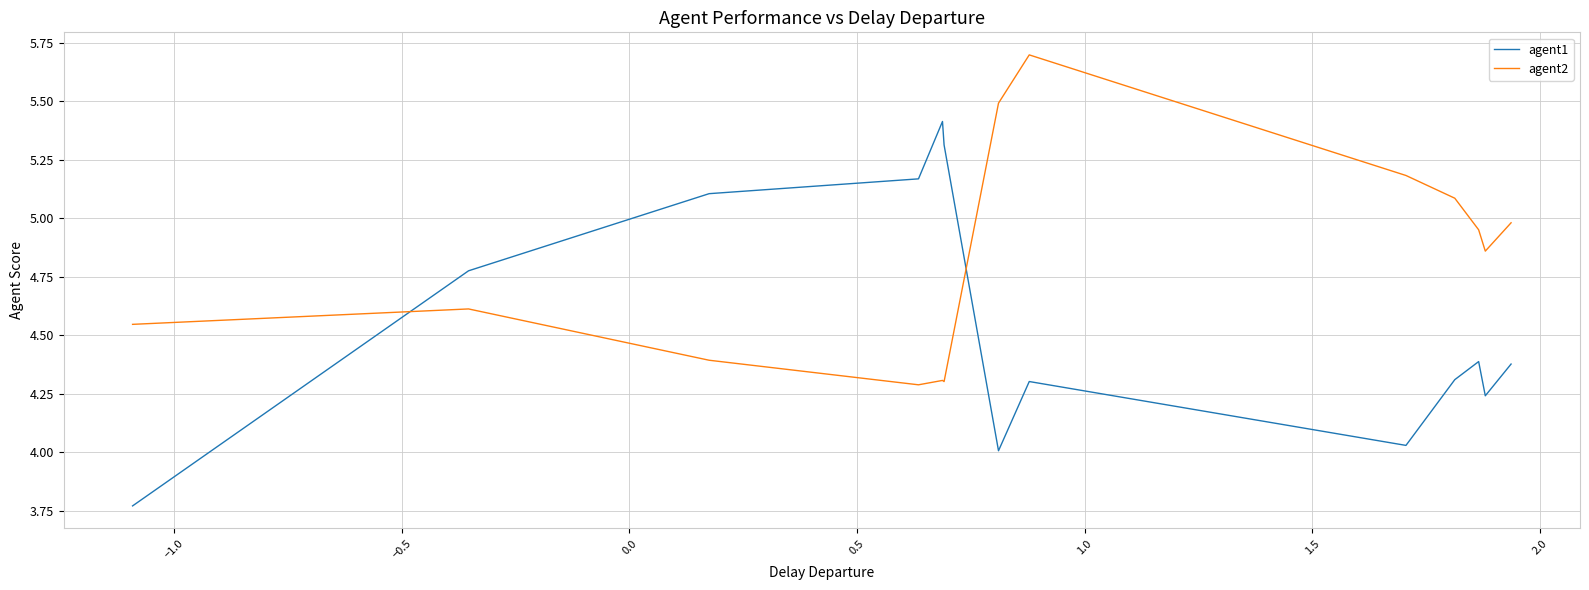

How many interior local peaks does the agent1 series have?

3